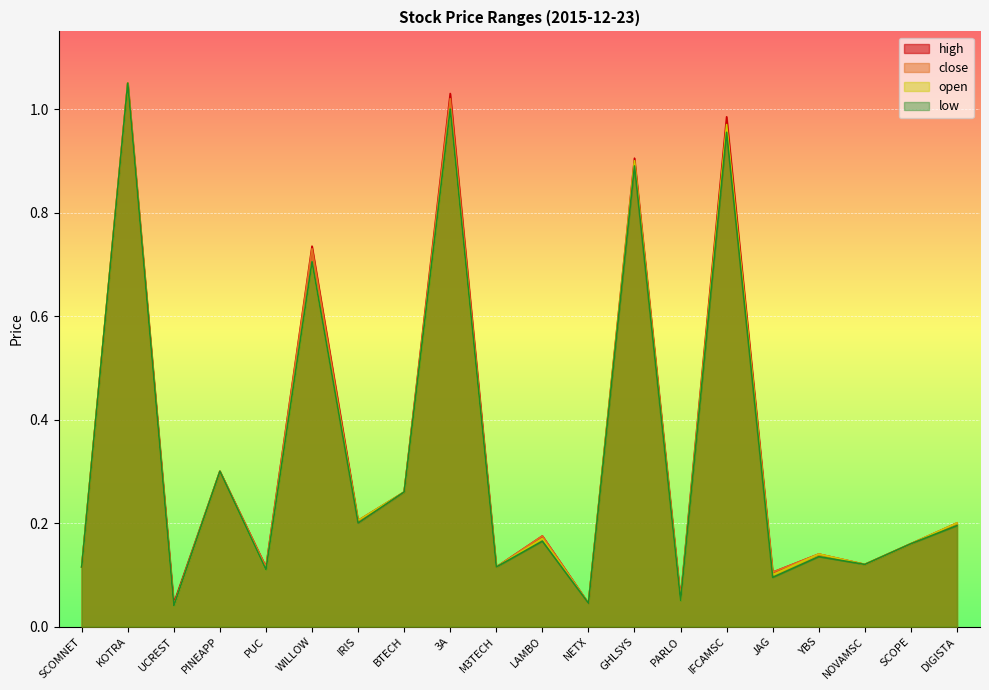

Where is the first local minimum for open?

UCREST